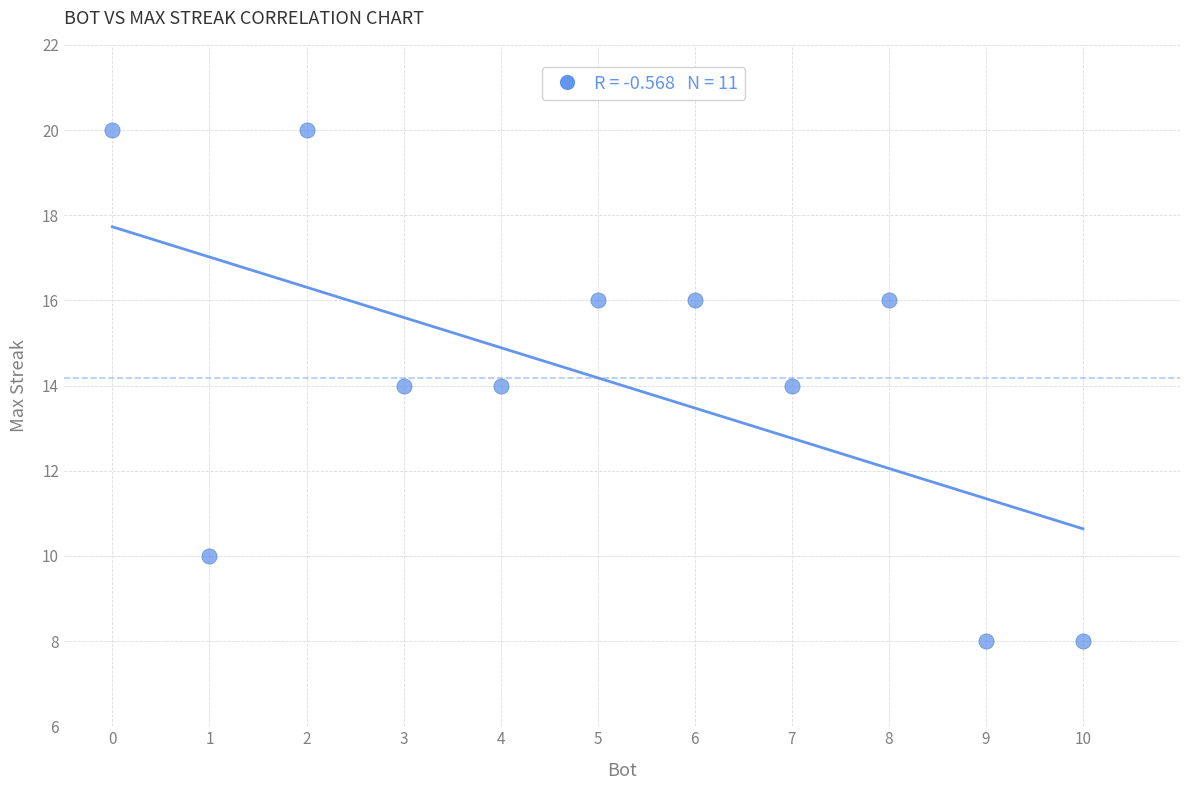

What is the average X value?

5